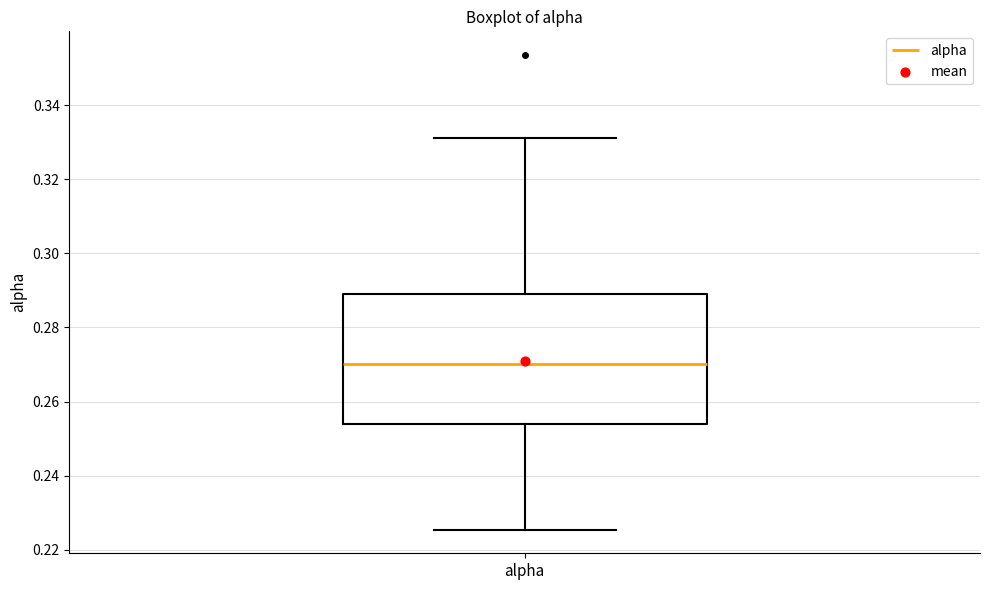

Read this box plot against the y-axis: the position of the median line, the range covered by the box, and the ends of both whiskers. The values are not printed on the chart, so give them approximately, as read against the axis.

median 0.270, box 0.254 to 0.290, whiskers 0.226 to 0.332